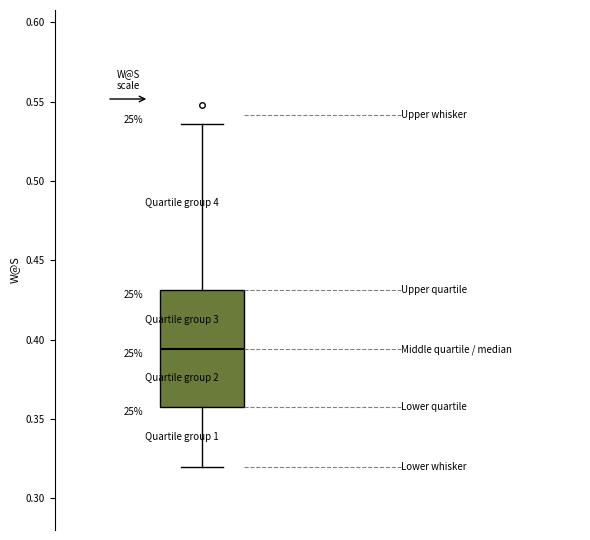

Read this box plot against the y-axis: the position of the median line, the range covered by the box, and the ends of both whiskers. The values are not printed on the chart, so give them approximately, as read against the axis.

median 0.395, box 0.355 to 0.430, whiskers 0.320 to 0.535